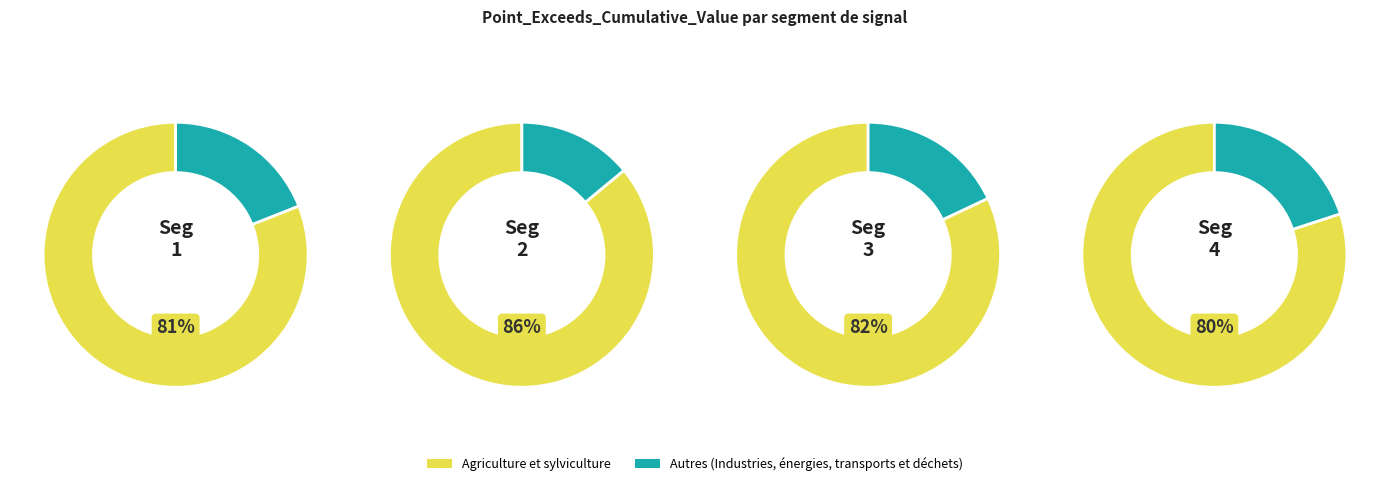

What is the largest slice in the pie chart?

signal segment 2